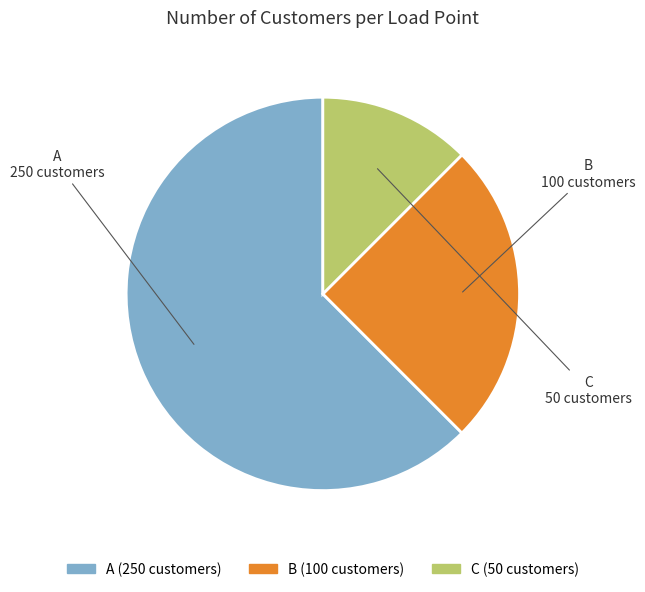

Is the sum of C (50 customers) and B (100 customers) greater than half?

No